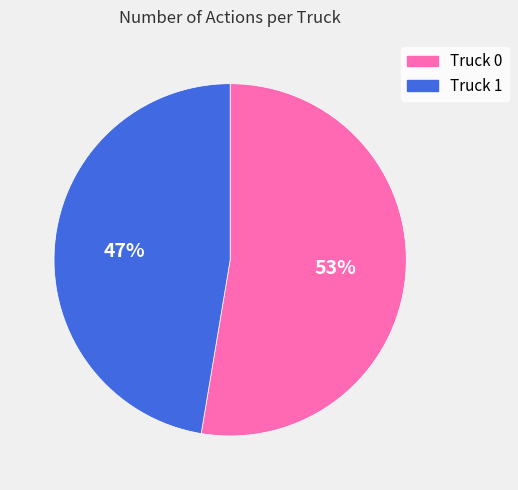

True or false: Truck 1 accounts for 37% of the total.

False